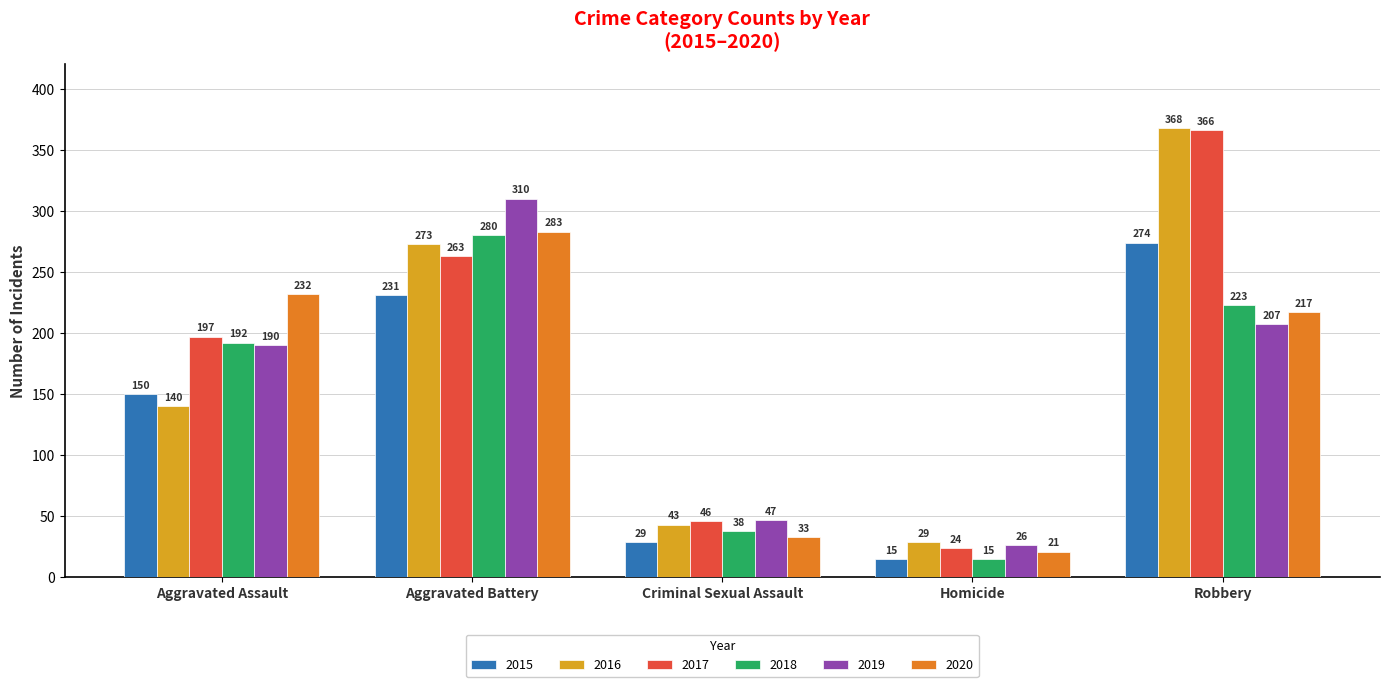

Rank the categories by 2018 value from highest to lowest.

Aggravated Battery, Robbery, Aggravated Assault, Criminal Sexual Assault, Homicide